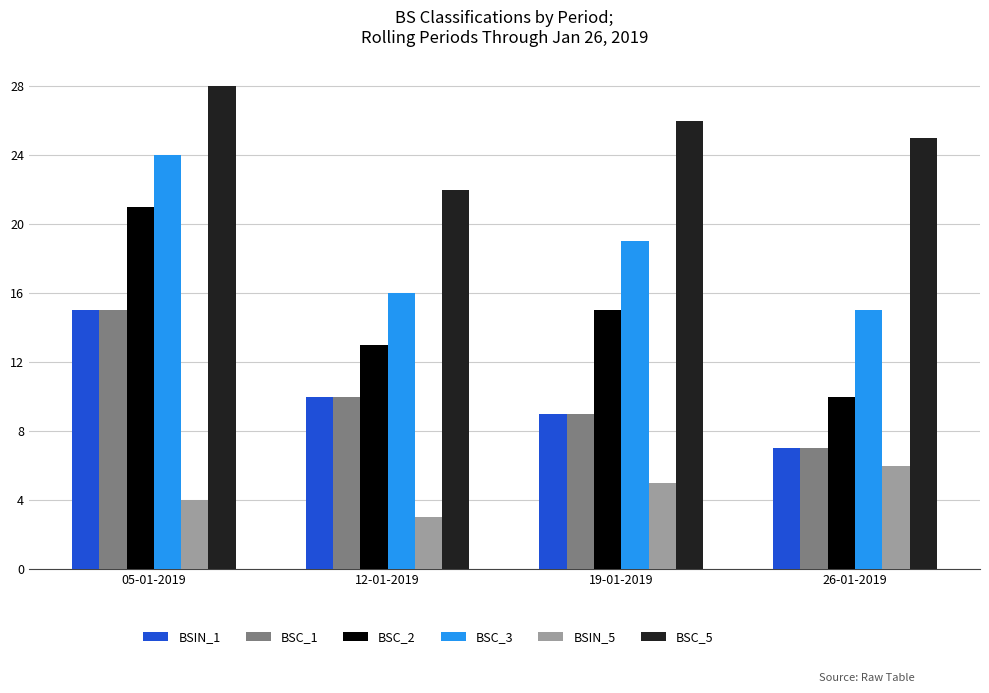

What position from the left is 19-01-2019?

3